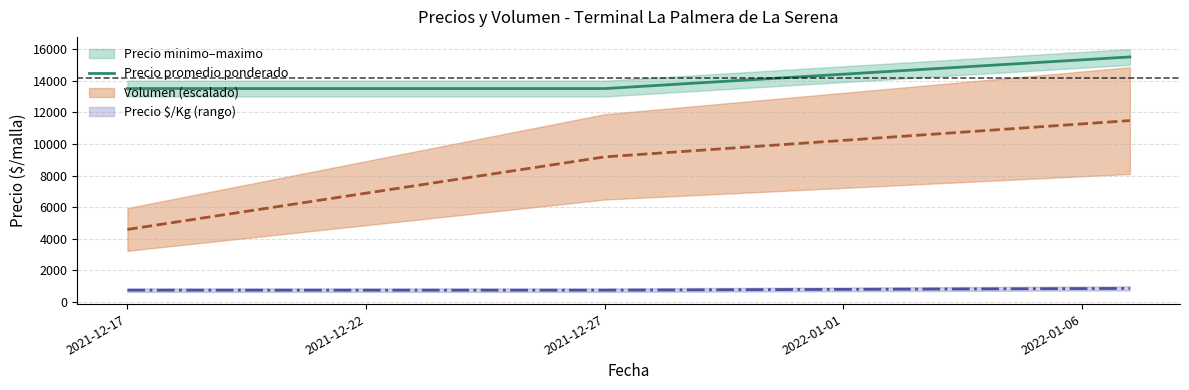

The value of Precio promedio ponderado at 2021-12-17 is 9194. True or false?

False